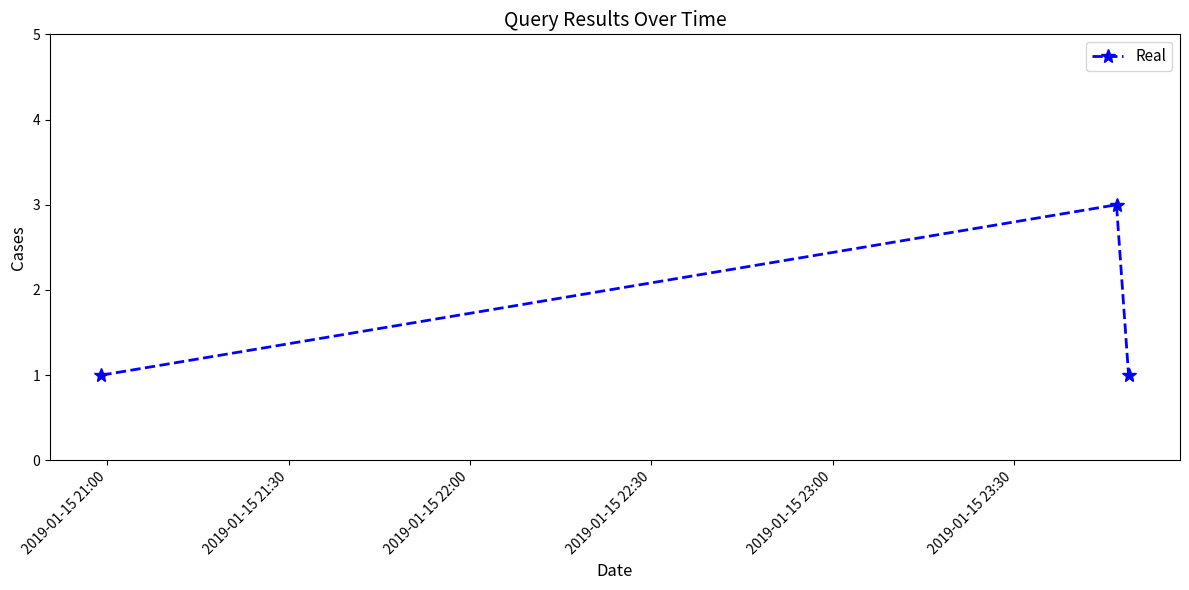

What is the value of the 2nd point from the left?

3